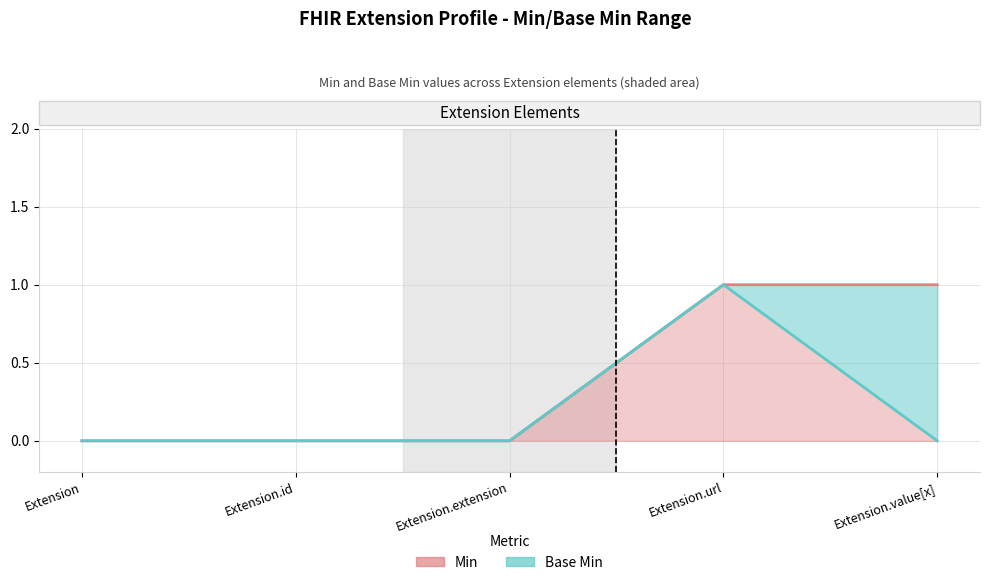

Does the chart display data point markers on the line(s)?

No